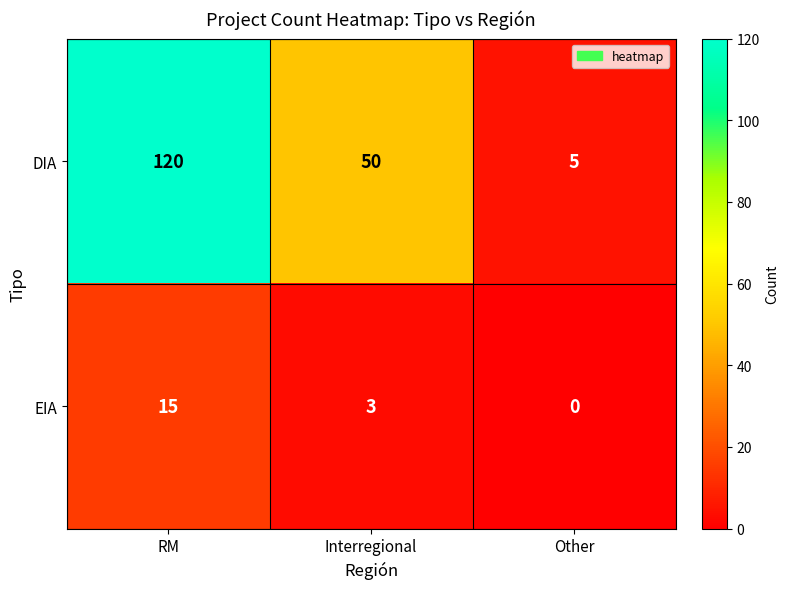

How many values in EIA are above zero?

2